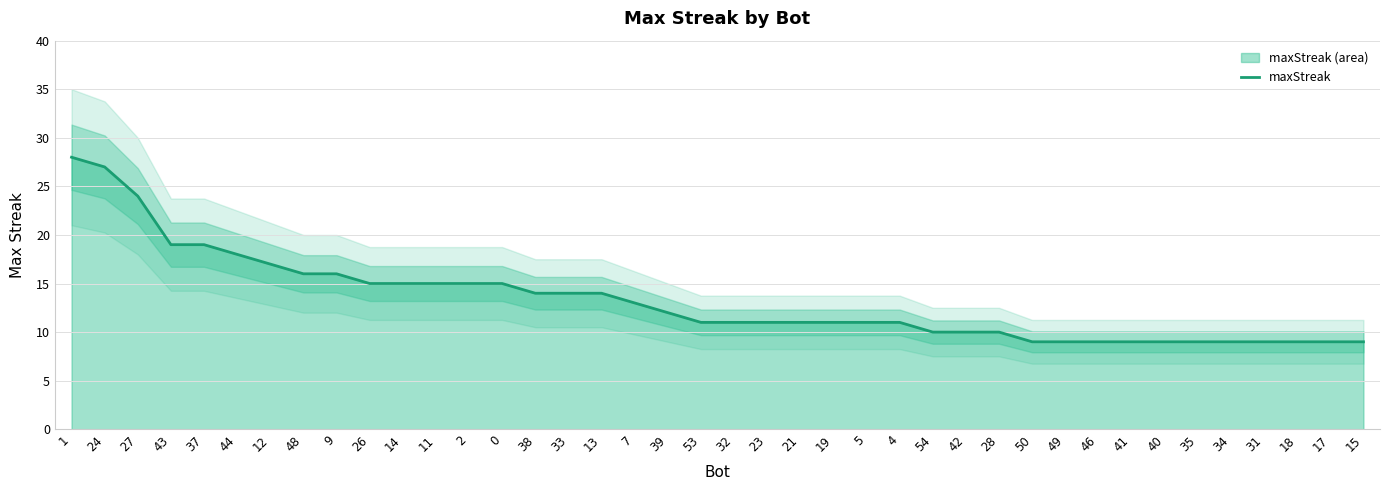

What is the value of the 32nd point from the left?

9